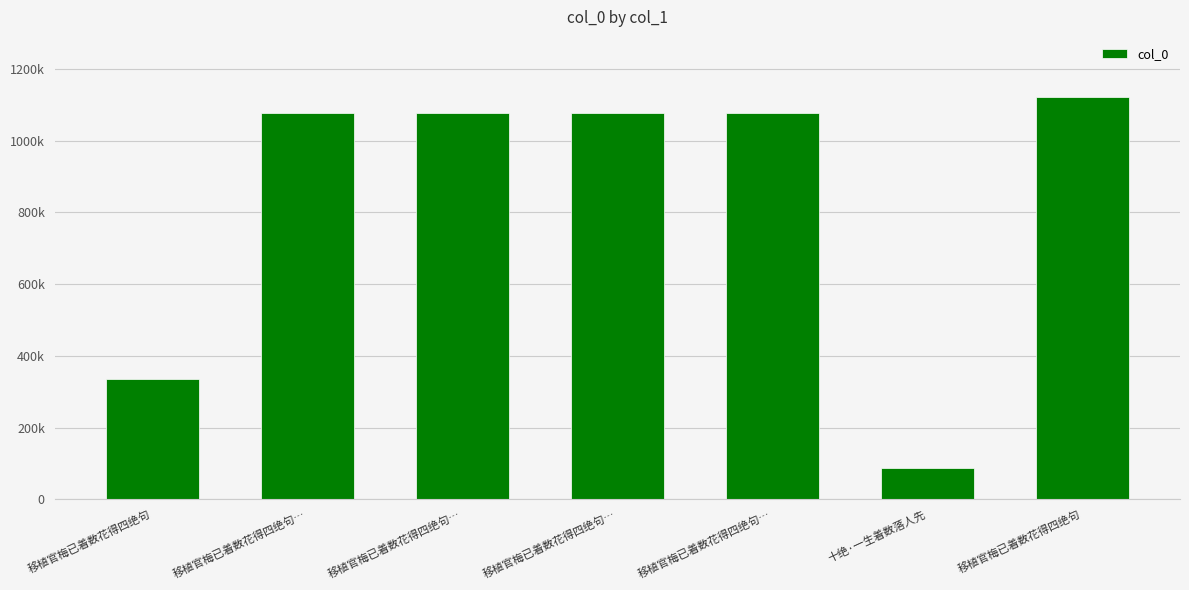

True or false: the data shows 1120846 at 移植官梅已着数花得四绝句.

True